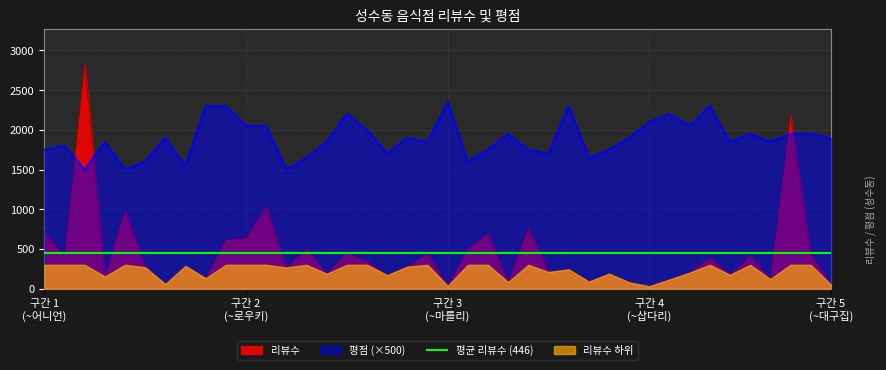

What is the maximum value for 리뷰수?

2844